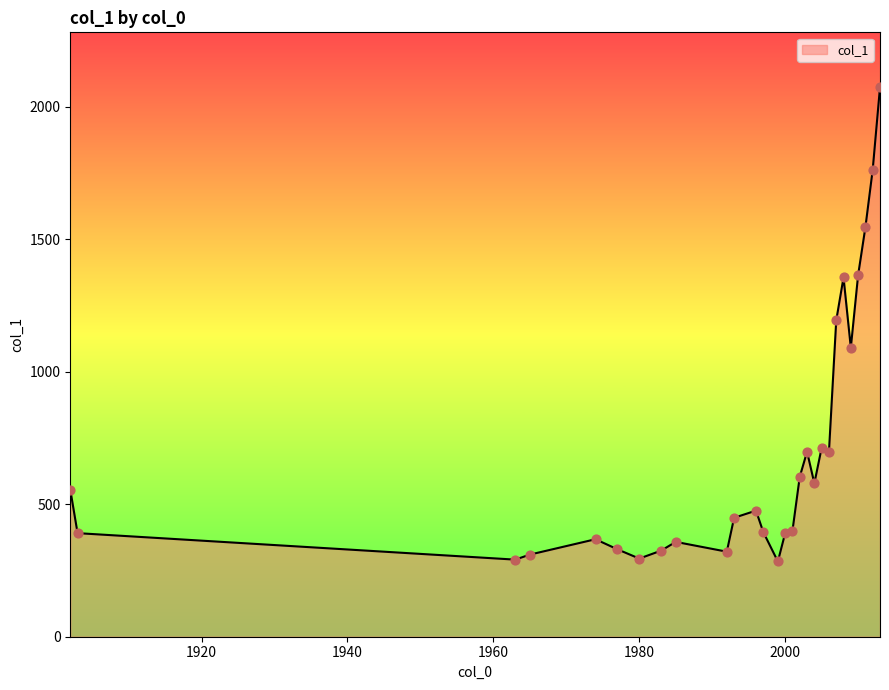

What is the greatest value displayed?

2074